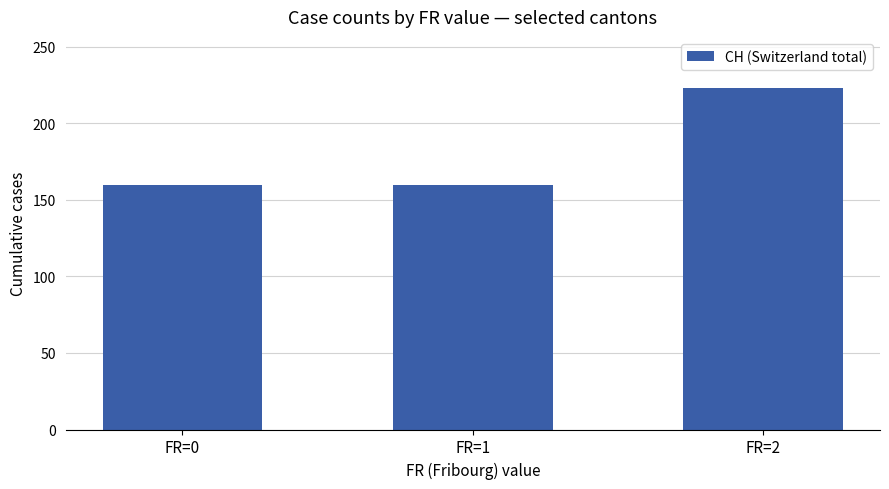

Approximately how many times larger is the value at FR=2 compared to FR=0?

1.4